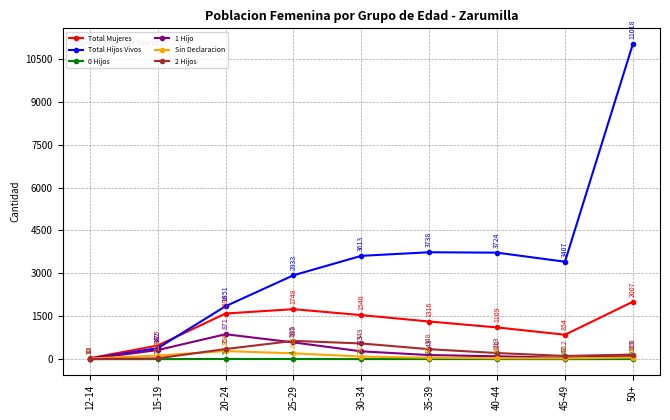

At which category is the sum across all series the highest?

50+